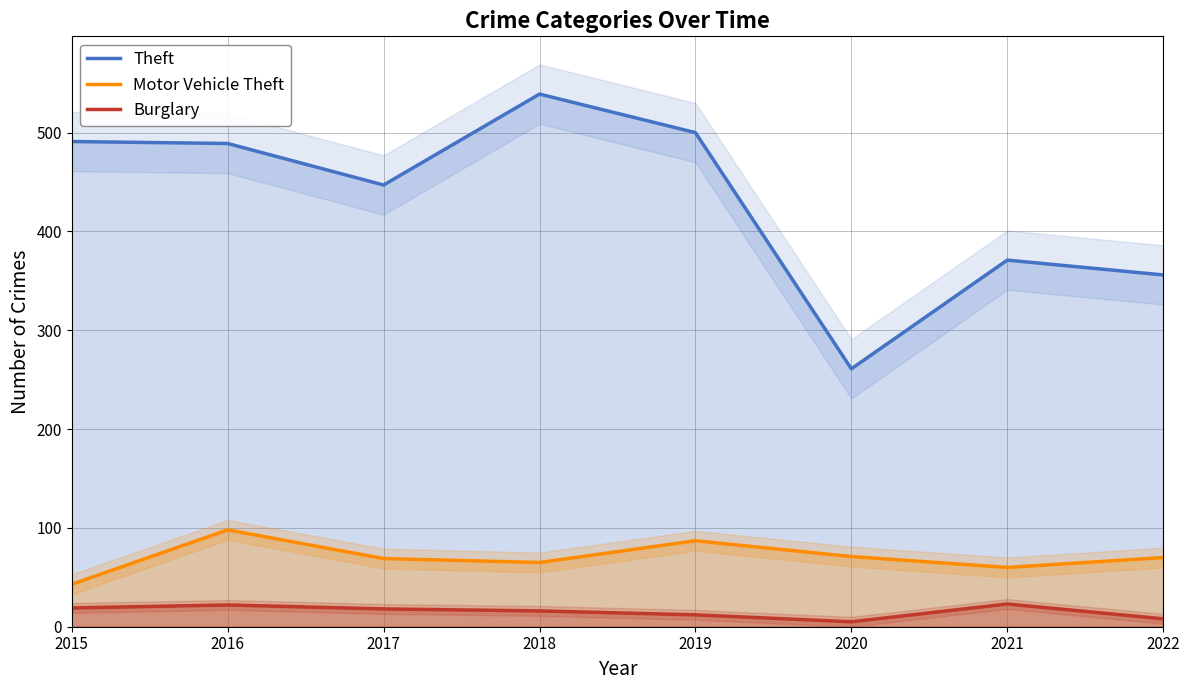

True or false: Theft and Motor Vehicle Theft intersect in this chart.

False